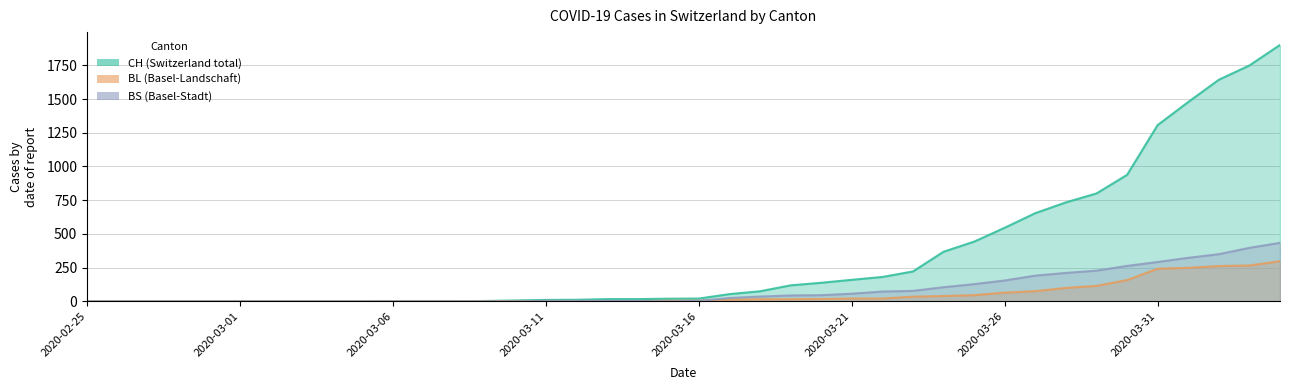

What position from the left is 2020-03-18?

23